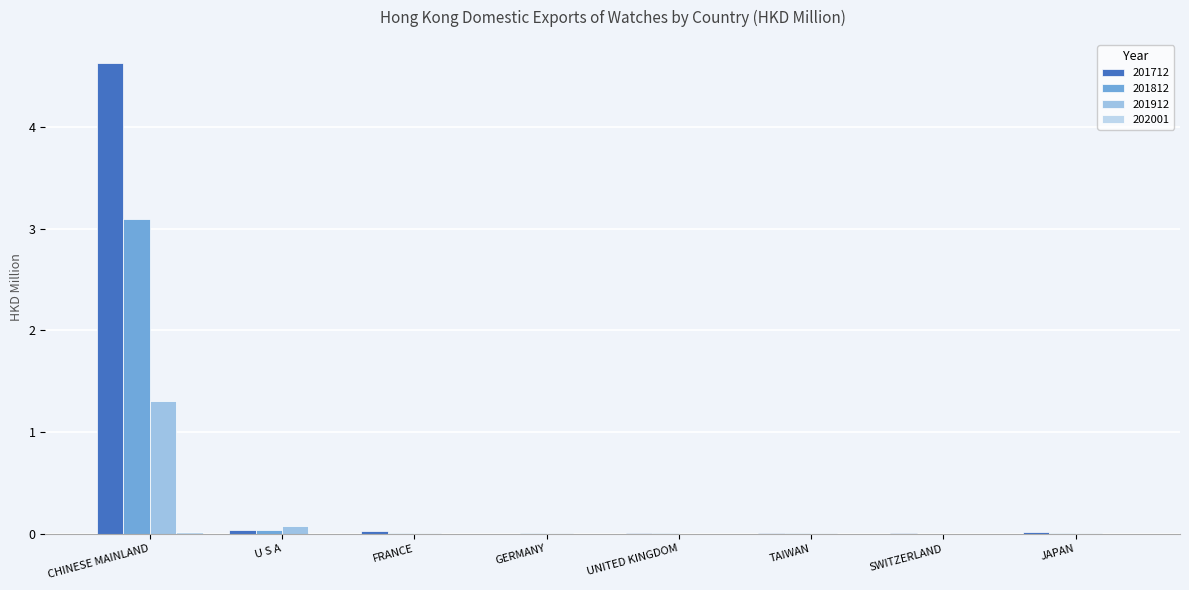

Is it true that 201912 equals 0.0 at UNITED KINGDOM?

False